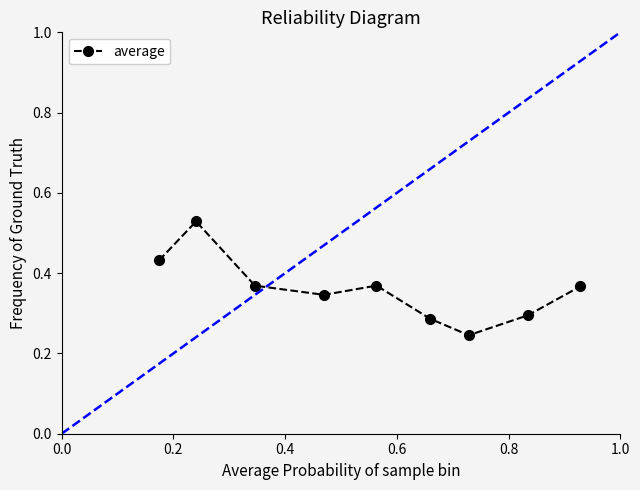

Count the values in the range 0 to 1.

9